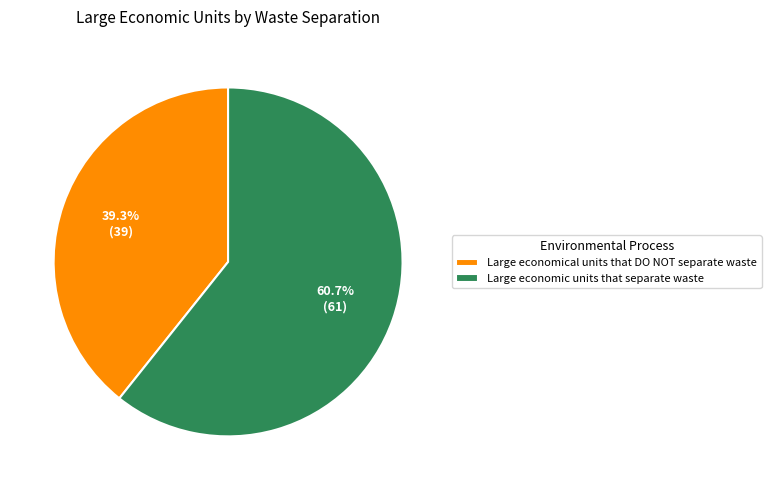

To the nearest percent, what is the combined percentage of Large economical units that DO NOT separate waste and Large economic units that separate waste?

100%